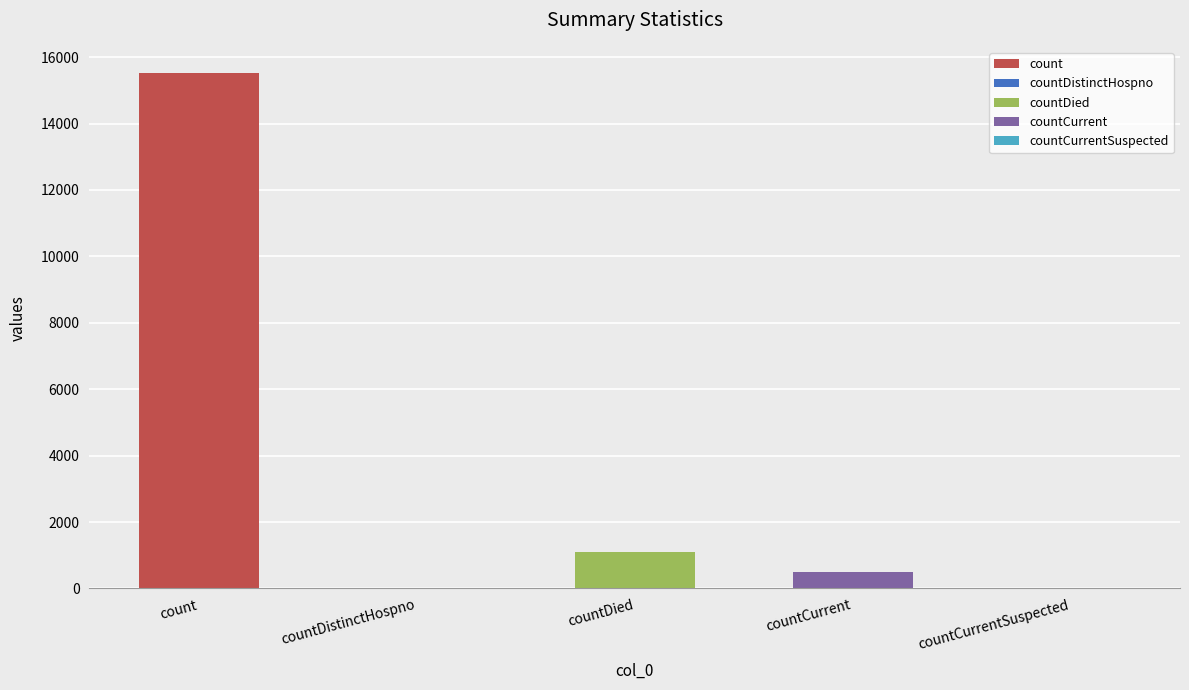

What is the difference between the values at countDied and countDistinctHospno?

1083